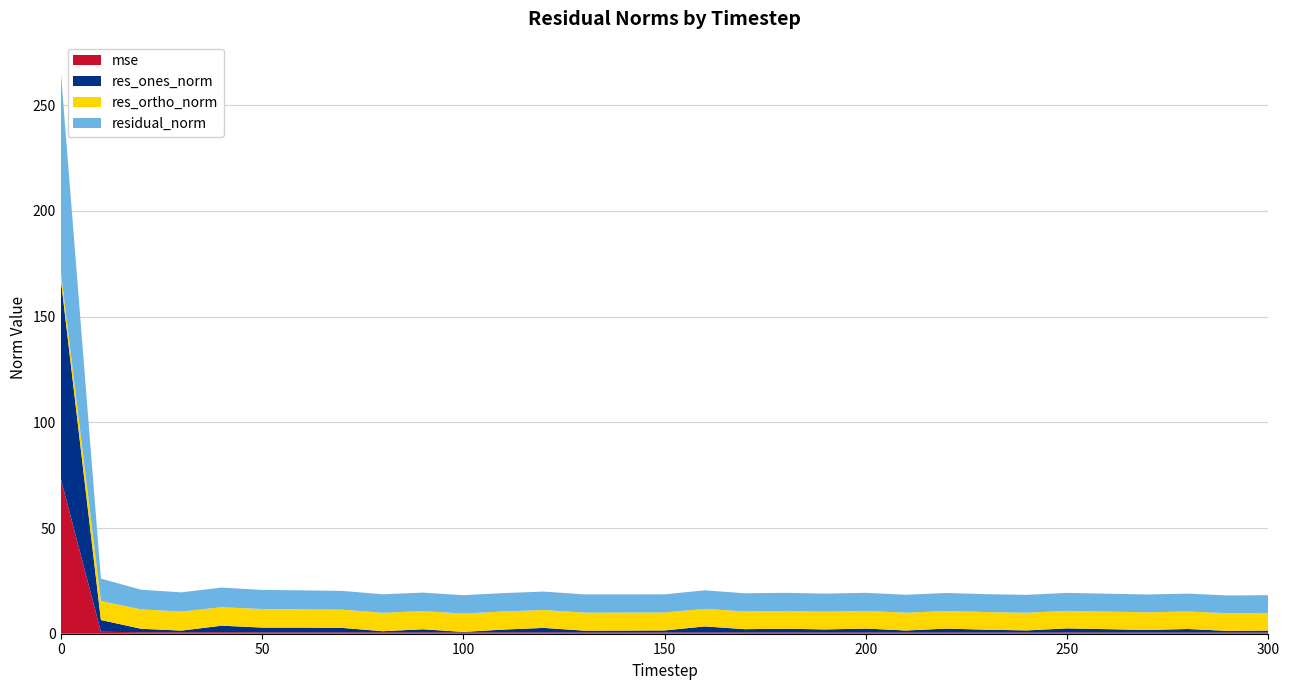

Reading left to right, what are all the values shown in this chart?

mse: 73.6	0.9	0.7	0.7	0.7	0.7	0.7	0.6	0.6	0.6	0.6	0.6	0.6	0.6	0.6	0.6	0.6	0.6	0.6	0.6	0.6	0.6	0.6	0.6	0.6	0.6	0.6	0.6	0.6	0.6	0.6
res_ones_norm: 94.7	5.6	1.6	0.8	3.1	2.2	2.3	2.1	0.6	1.5	0.2	1.3	2.1	0.8	0.9	1.0	2.8	1.5	1.8	1.4	1.8	0.9	1.8	1.3	1.0	1.9	1.6	1.2	1.6	0.8	0.9
res_ortho_norm: 3.8	9.0	9.2	9.0	8.7	8.8	8.7	8.6	8.7	8.6	8.7	8.6	8.5	8.6	8.5	8.5	8.3	8.4	8.4	8.4	8.4	8.4	8.3	8.4	8.4	8.3	8.3	8.3	8.3	8.4	8.3
residual_norm: 94.7	10.6	9.3	9.1	9.3	9.0	8.9	8.9	8.7	8.7	8.7	8.7	8.7	8.6	8.6	8.6	8.8	8.6	8.6	8.5	8.6	8.5	8.5	8.5	8.4	8.5	8.5	8.4	8.5	8.4	8.4